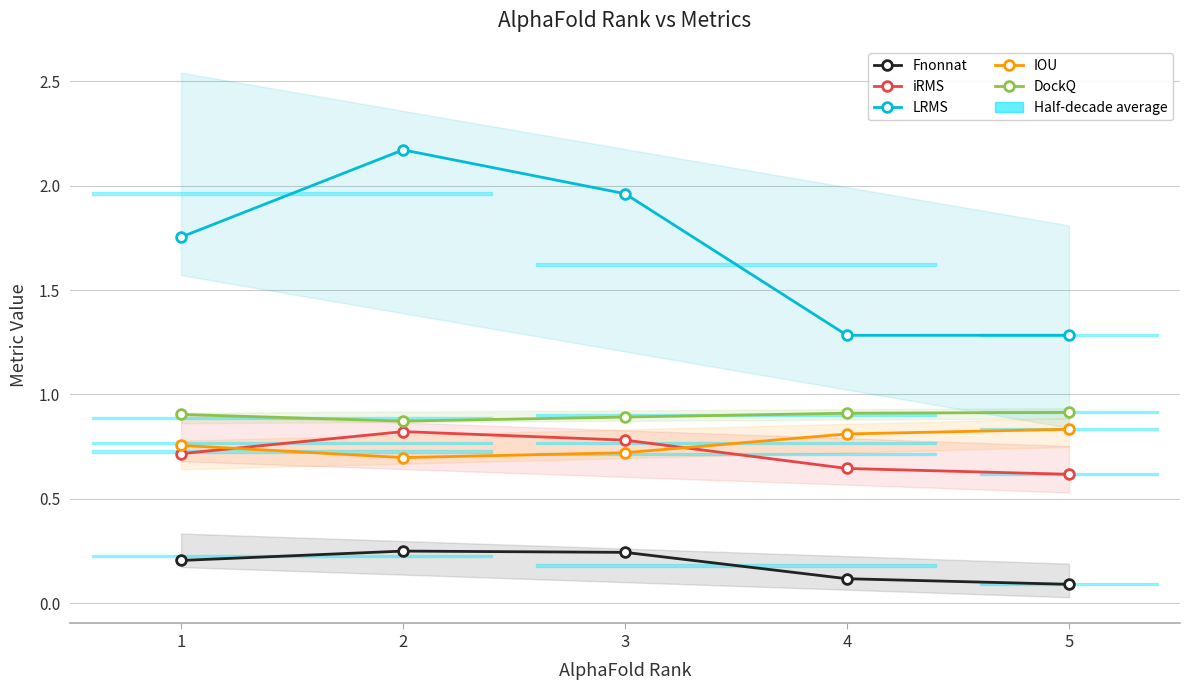

Count the iRMS values in the range 0 to 1.

5